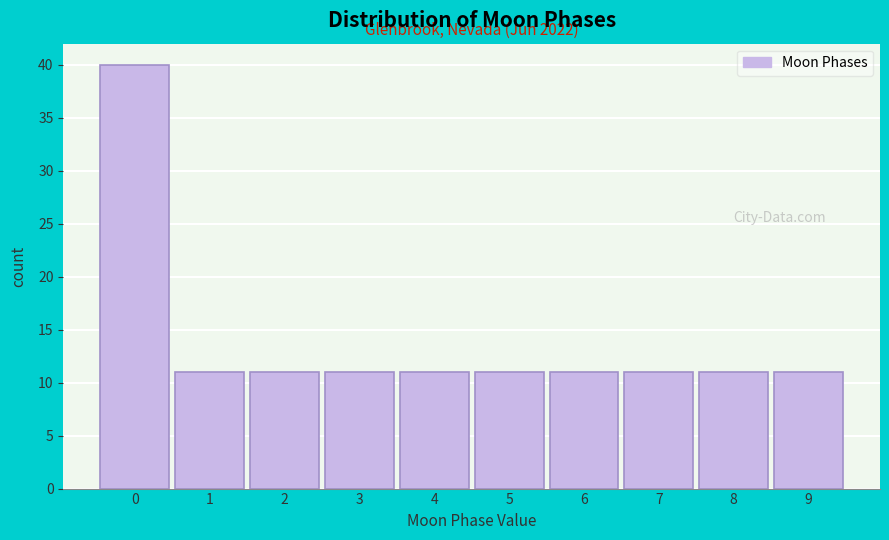

Over which range of the x-axis is the bar tallest?

-0.5 to 0.5